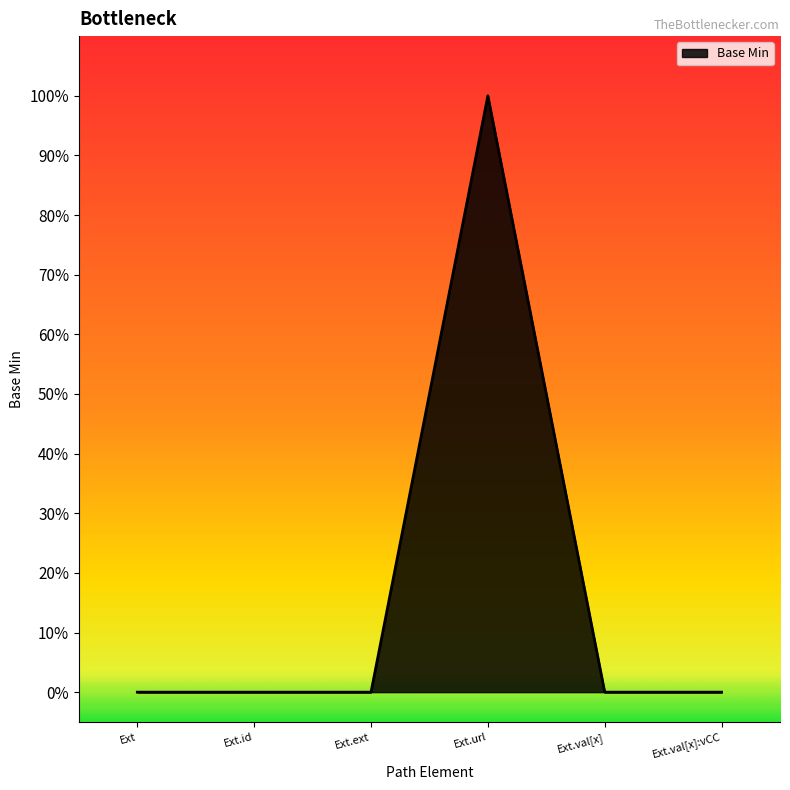

Is this an area chart (filled region under the line)?

Yes